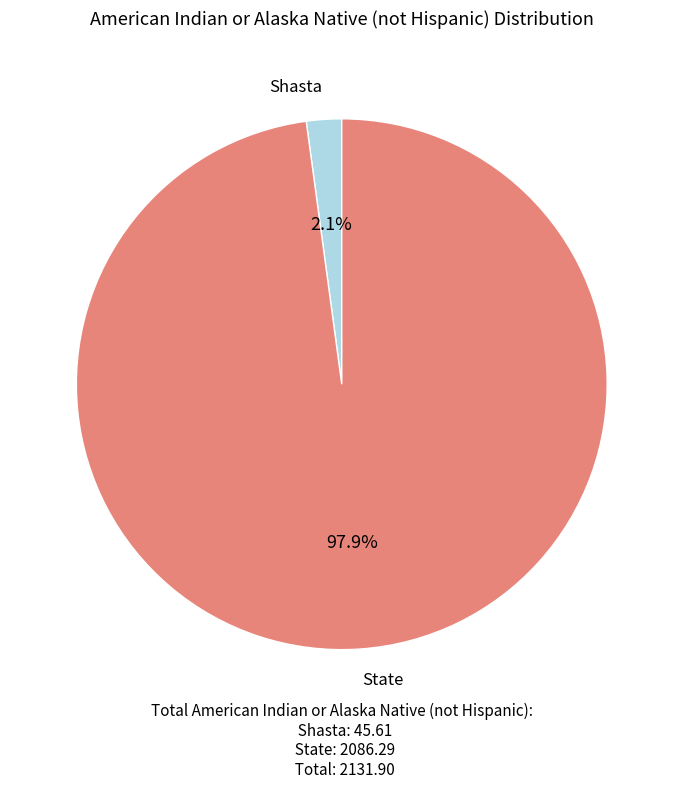

Is there any slice that represents more than half of the pie?

Yes